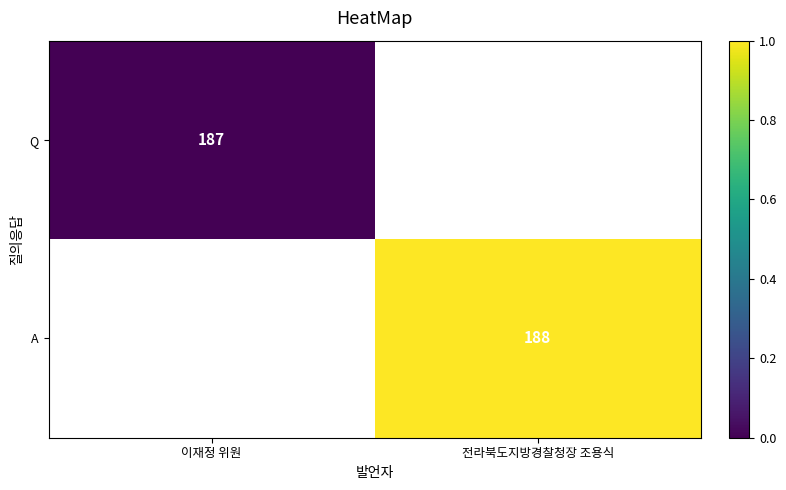

True or false: Q has a value of 187 at 이재정 위원.

True